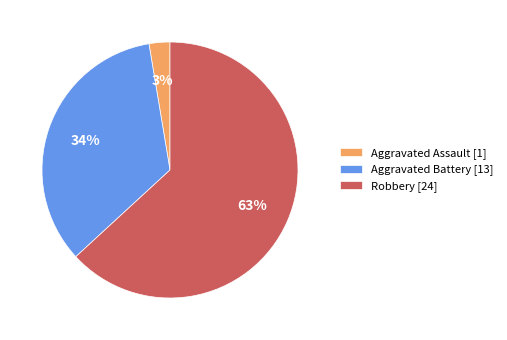

Which has a higher value, Robbery [24] or Aggravated Battery [13]?

Robbery [24]